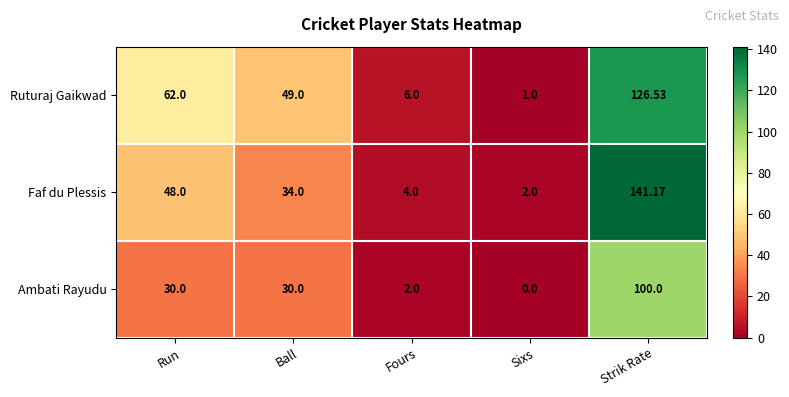

Where does the Faf du Plessis series first go above 34?

Run